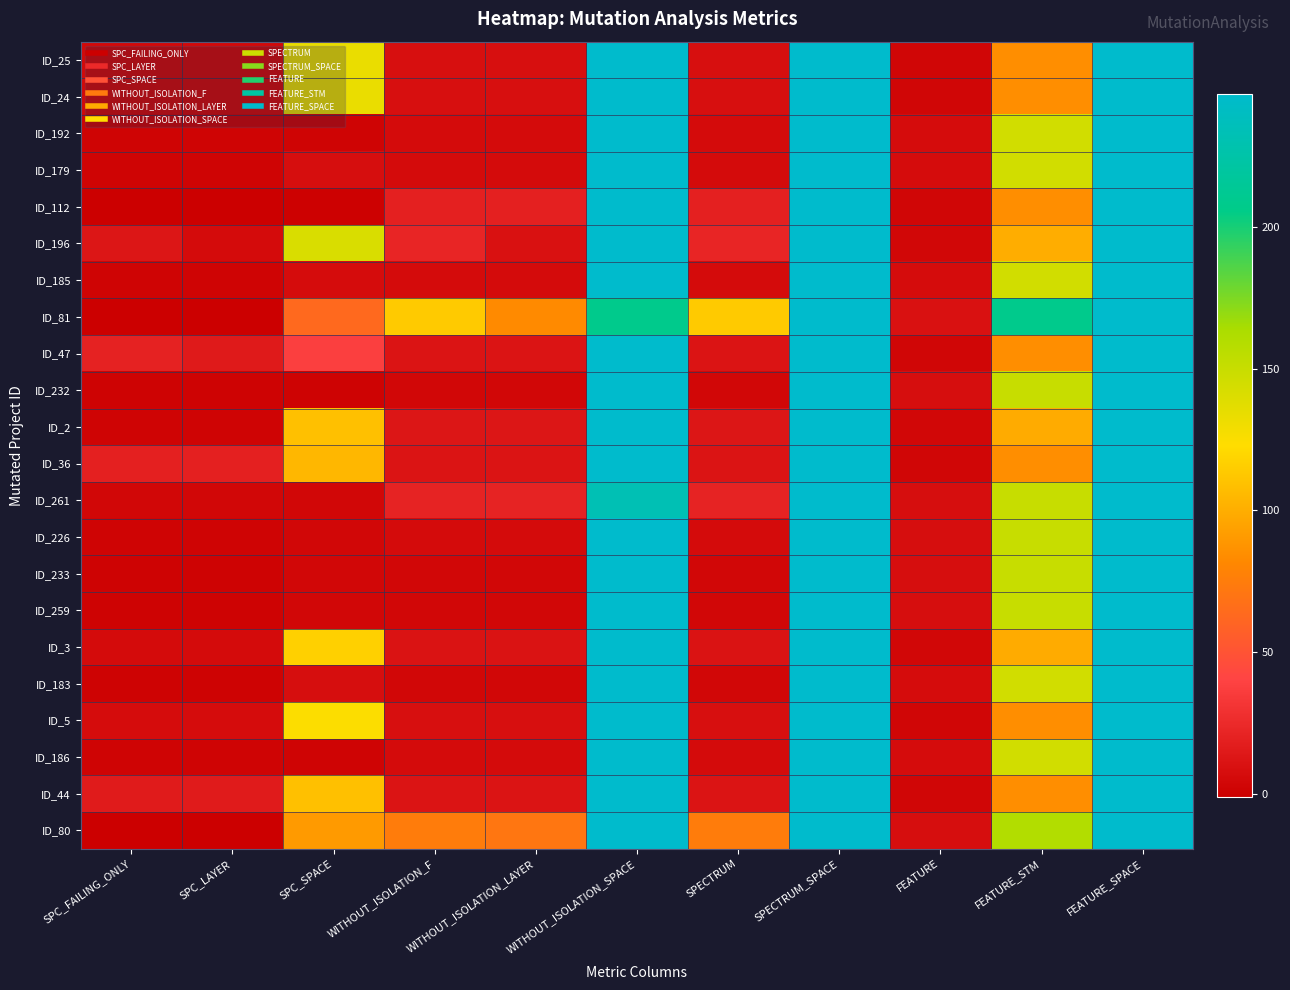

What is the smallest value displayed?

-1